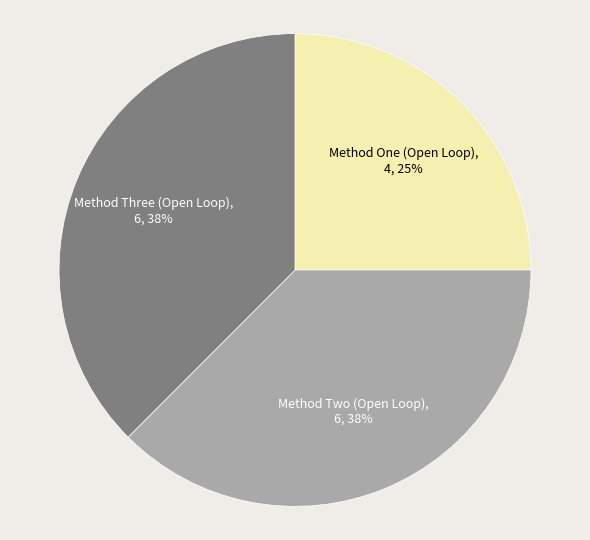

Does Method Two (Open Loop) represent more than half of the total?

No